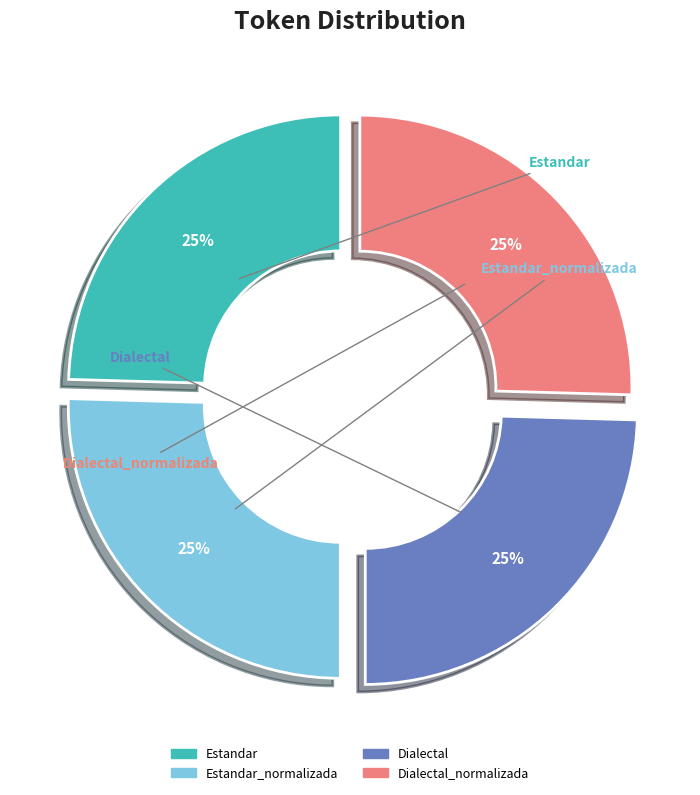

To the nearest percent, what is the average slice percentage?

25%